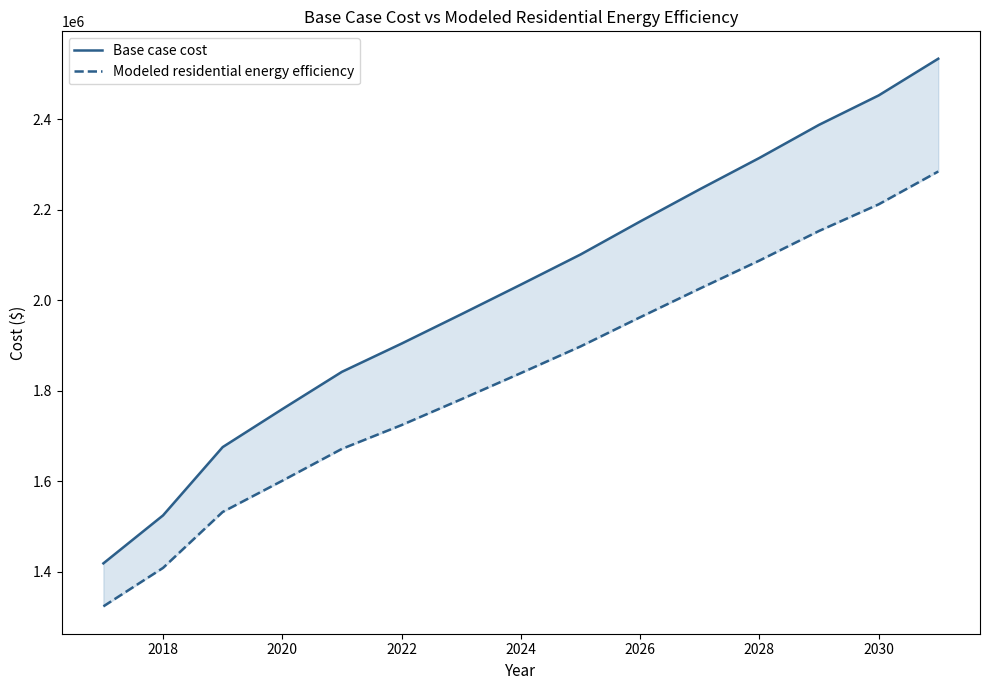

What is the approximate value of Modeled residential energy efficiency at 2026?

1962057.4